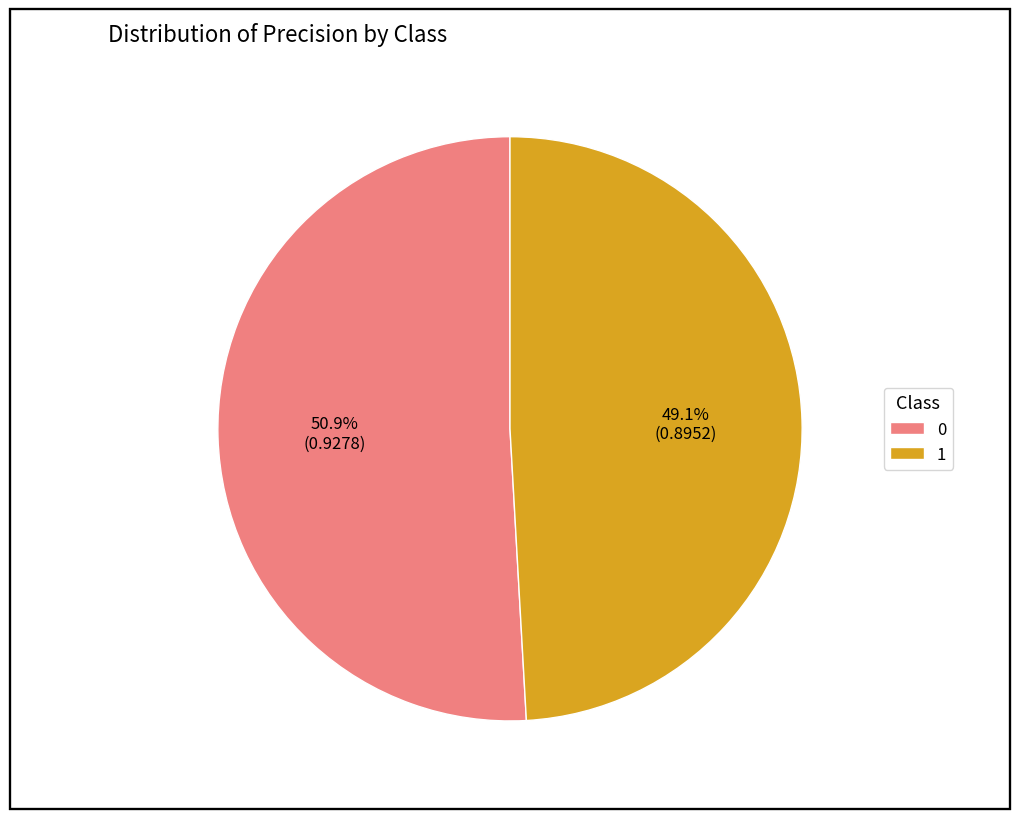

How many segments does this pie chart have?

2